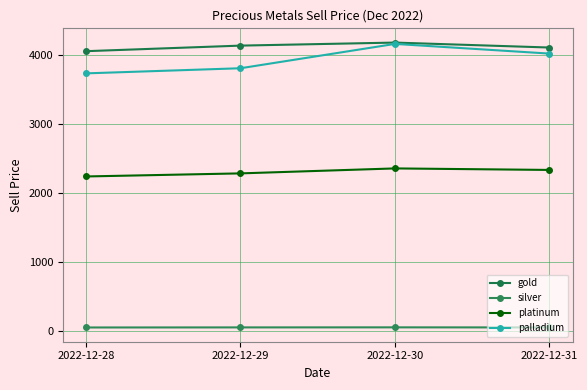

What is the approximate value of silver at 2022-12-30?

55.2